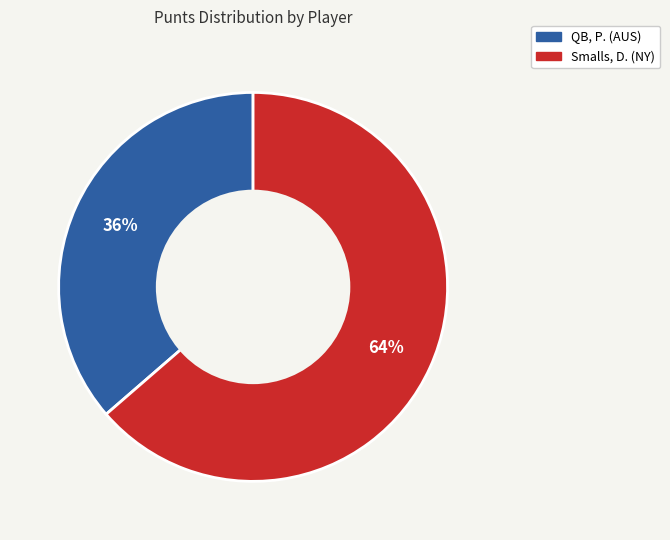

What is the smallest slice in the pie chart?

QB, P. (AUS)